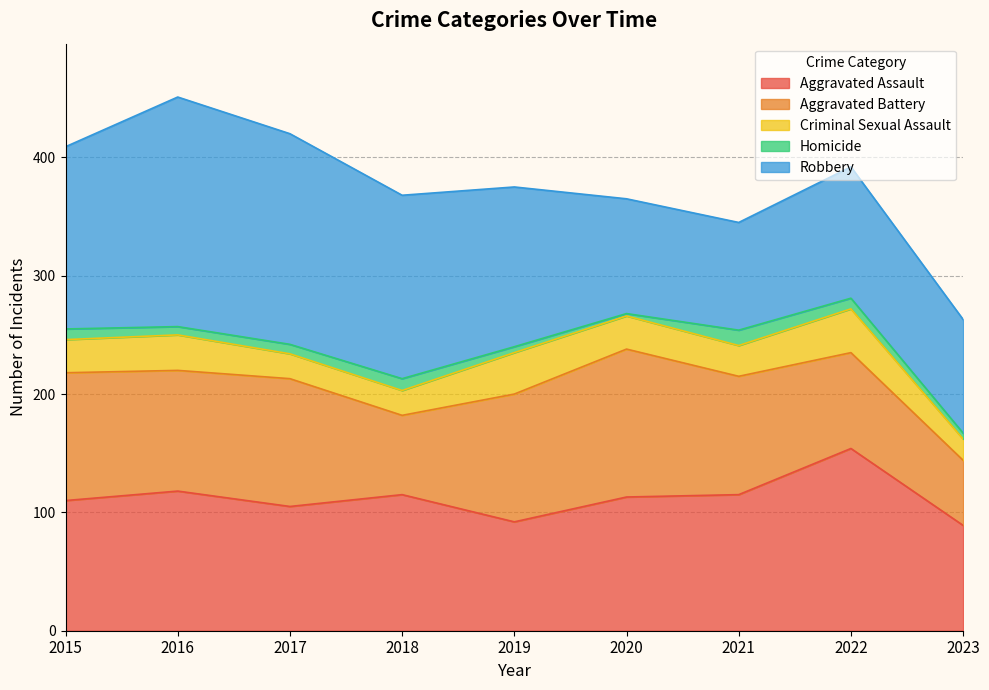

How many lines are shown in the chart?

5